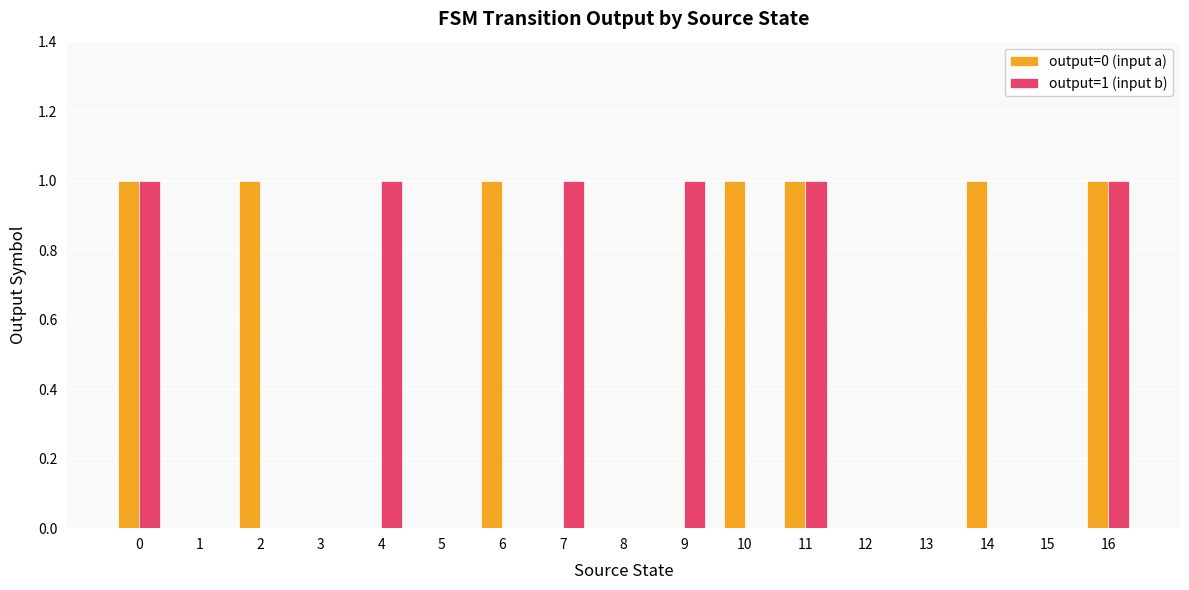

Reading right to left, extract all data points from this chart.

output=0 (input a): 16=1	15=0	14=1	13=0	12=0	11=1	10=1	9=0	8=0	7=0	6=1	5=0	4=0	3=0	2=1	1=0	0=1
output=1 (input b): 16=1	15=0	14=0	13=0	12=0	11=1	10=0	9=1	8=0	7=1	6=0	5=0	4=1	3=0	2=0	1=0	0=1